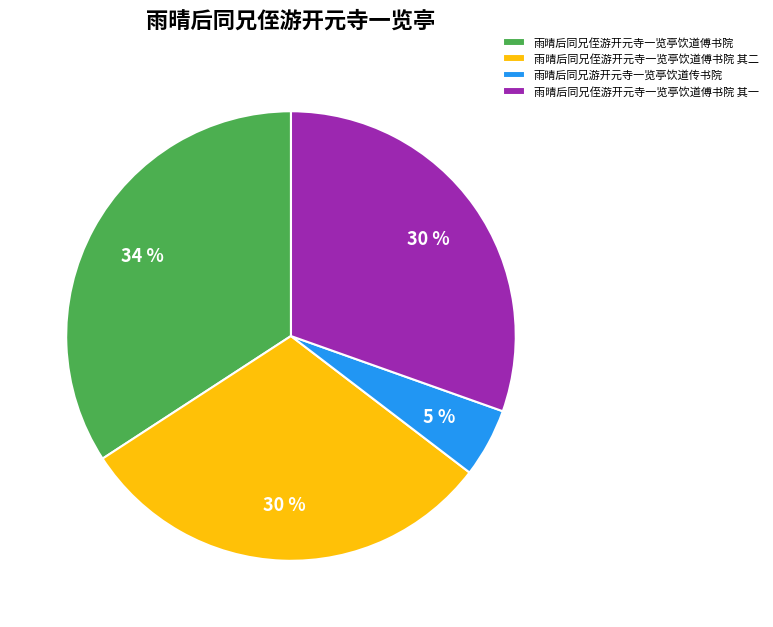

Between 雨晴后同兄游开元寺一览亭饮道传书院 and 雨晴后同兄侄游开元寺一览亭饮道傅书院, which is larger?

雨晴后同兄侄游开元寺一览亭饮道傅书院